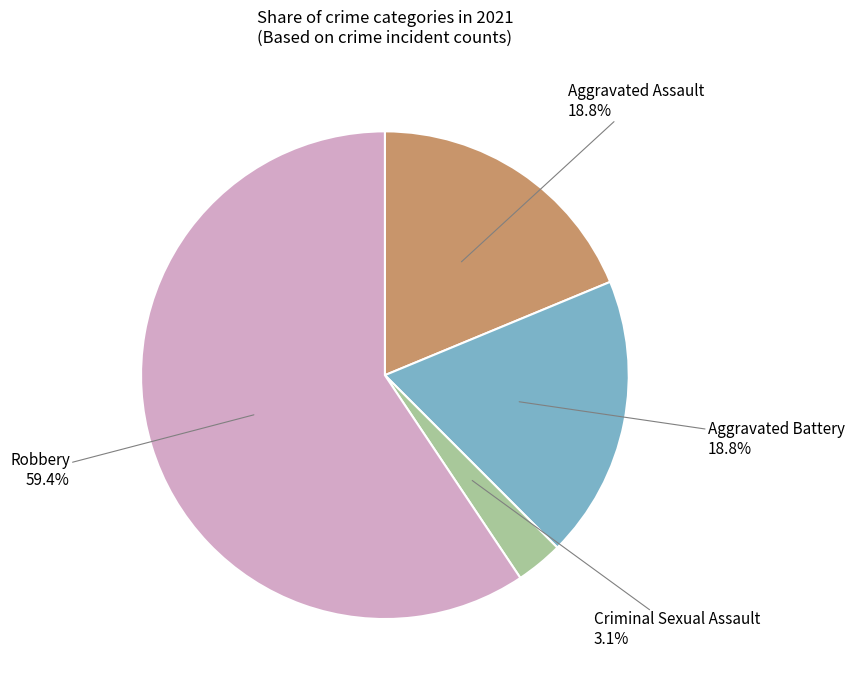

What percentage do Criminal Sexual Assault and Aggravated Battery together represent?

21.9%